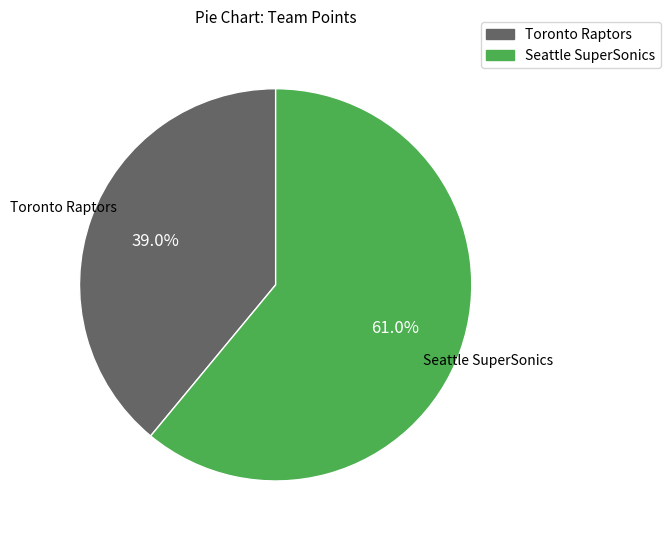

True or false: Toronto Raptors accounts for 39% of the total.

True